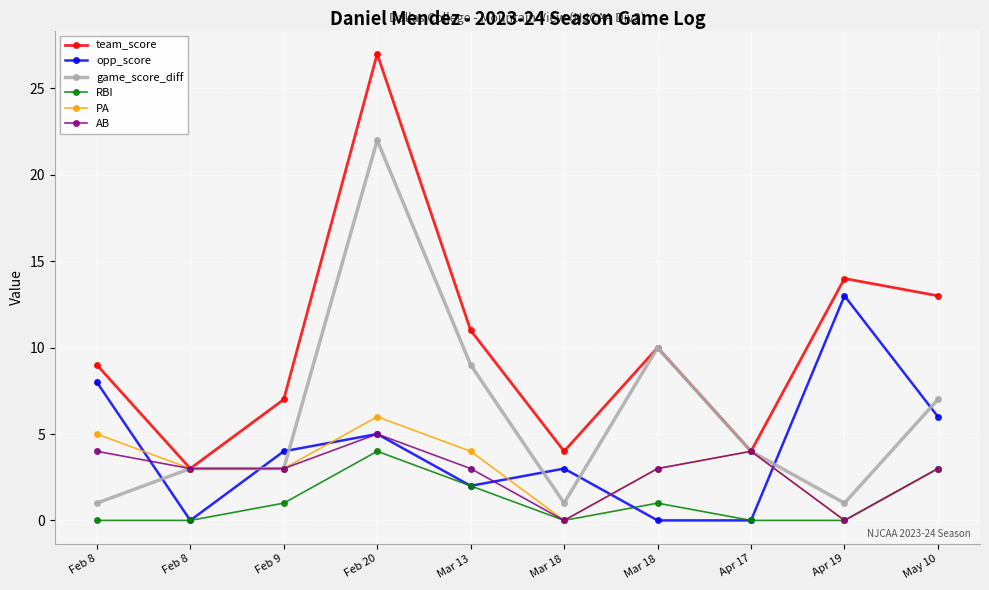

List the series in order of their peak value, highest first.

team_score, game_score_diff, opp_score, PA, AB, RBI